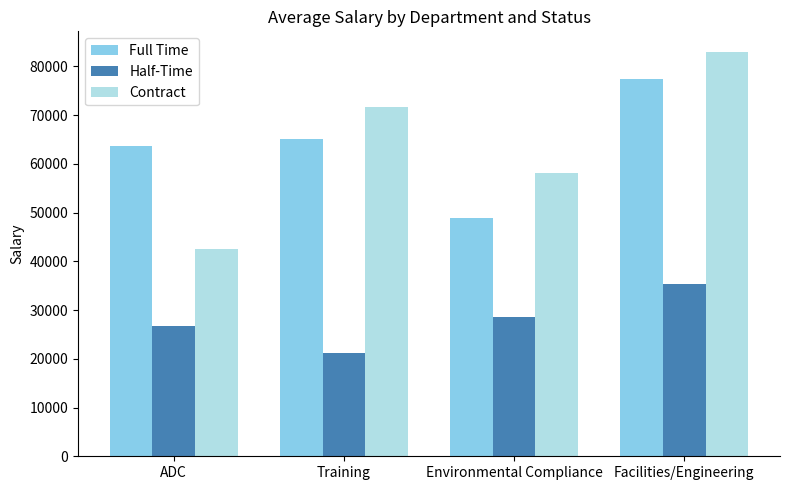

What is the average value of the Half-Time series?

27954